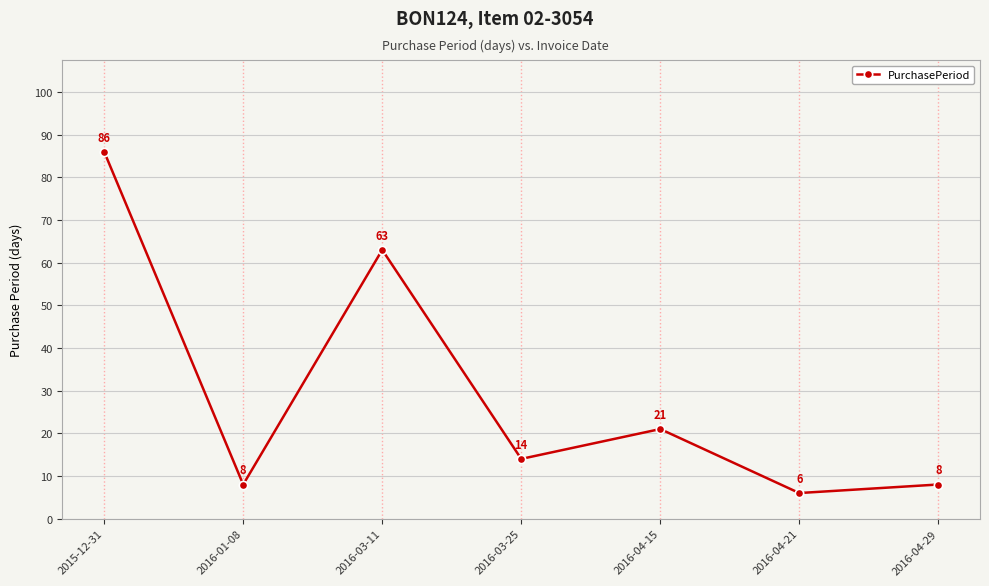

Reading left to right, transcribe all the data shown in this chart.

2015-12-31=86	2016-01-08=8	2016-03-11=63	2016-03-25=14	2016-04-15=21	2016-04-21=6	2016-04-29=8